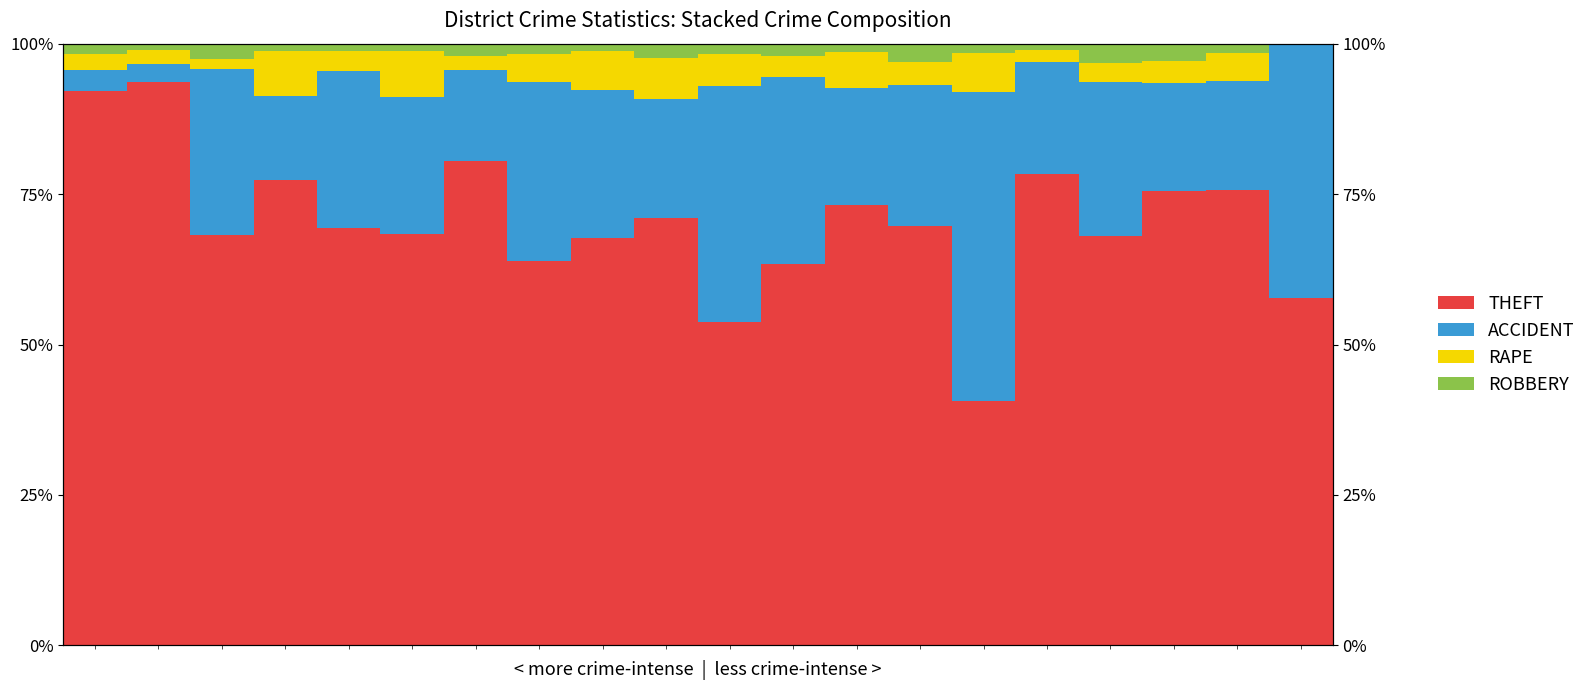

What is the difference between the maximum and minimum values in the ACCIDENT series?

48.3